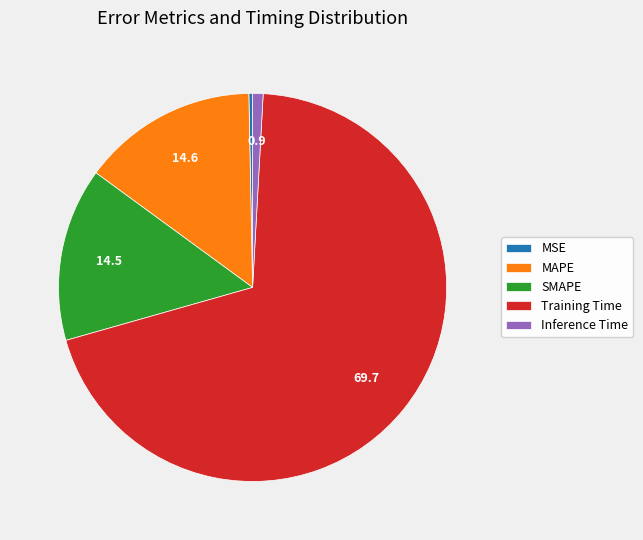

True or false: Inference Time accounts for 1% of the total.

True